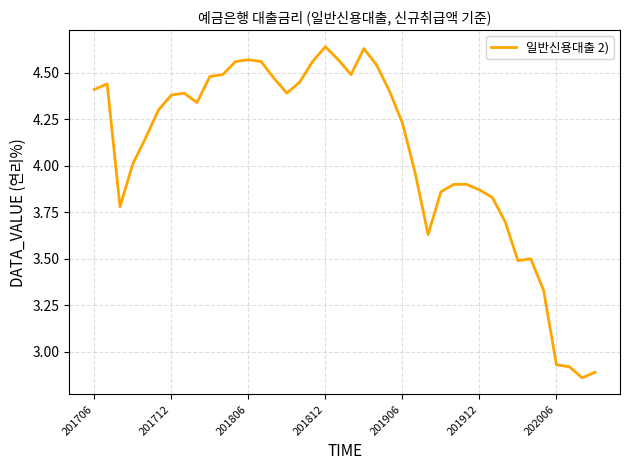

Does the chart have visible grid lines?

Yes